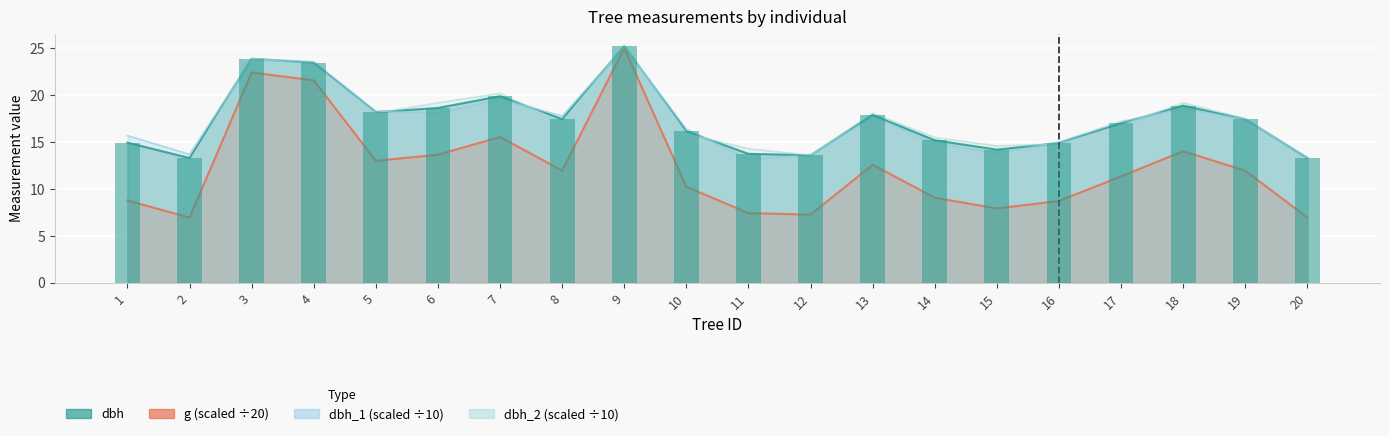

What is the difference between the maximum and minimum values in the dbh_2 series?

12.4